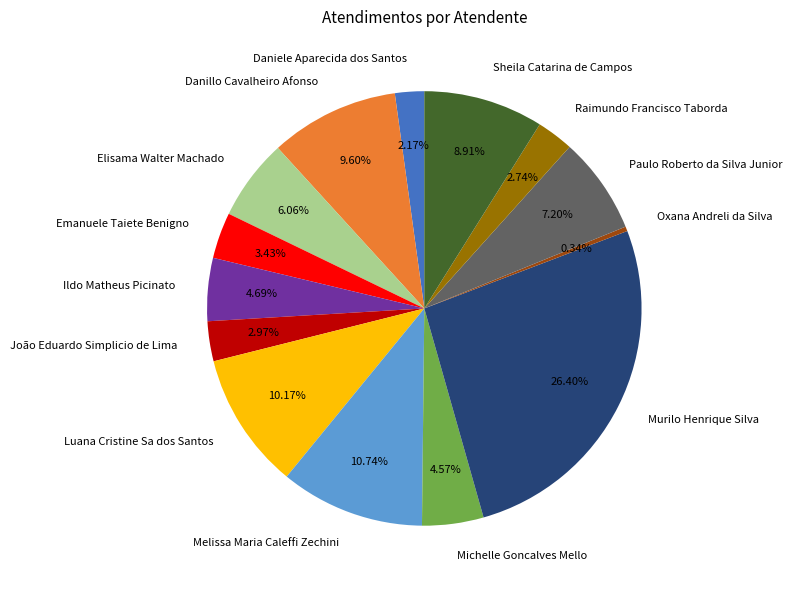

What is the total percentage of Melissa Maria Caleffi Zechini and Paulo Roberto da Silva Junior?

17.9%